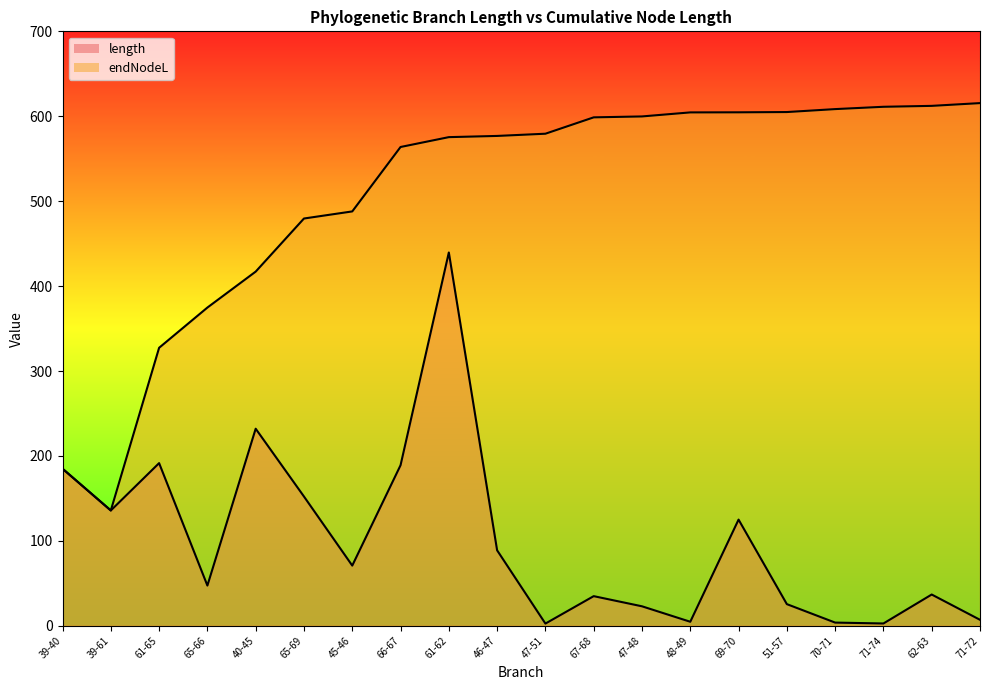

True or false: length has more than 2 points higher than both neighbors.

True